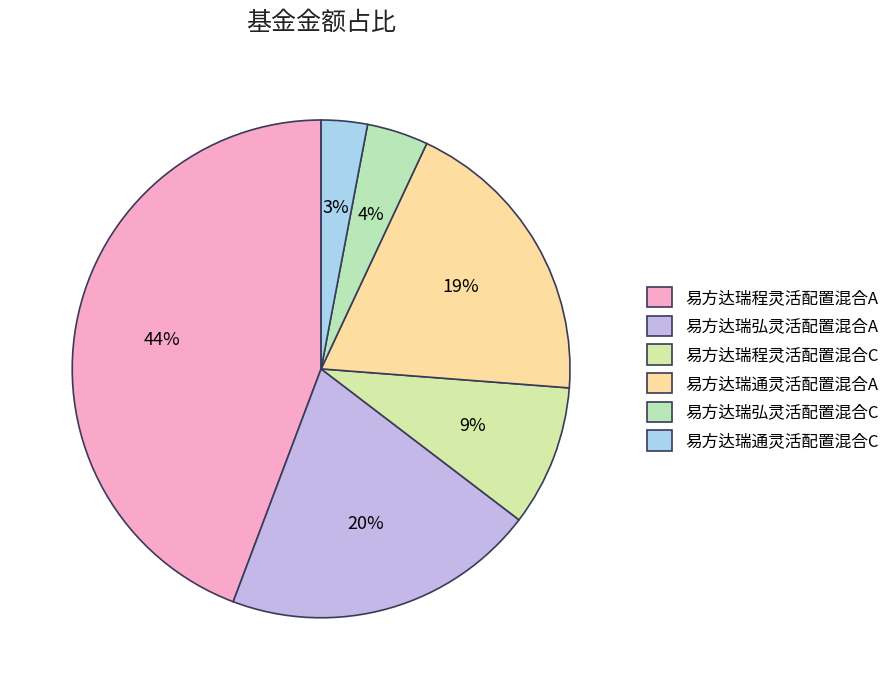

How many slices are in this pie chart?

6